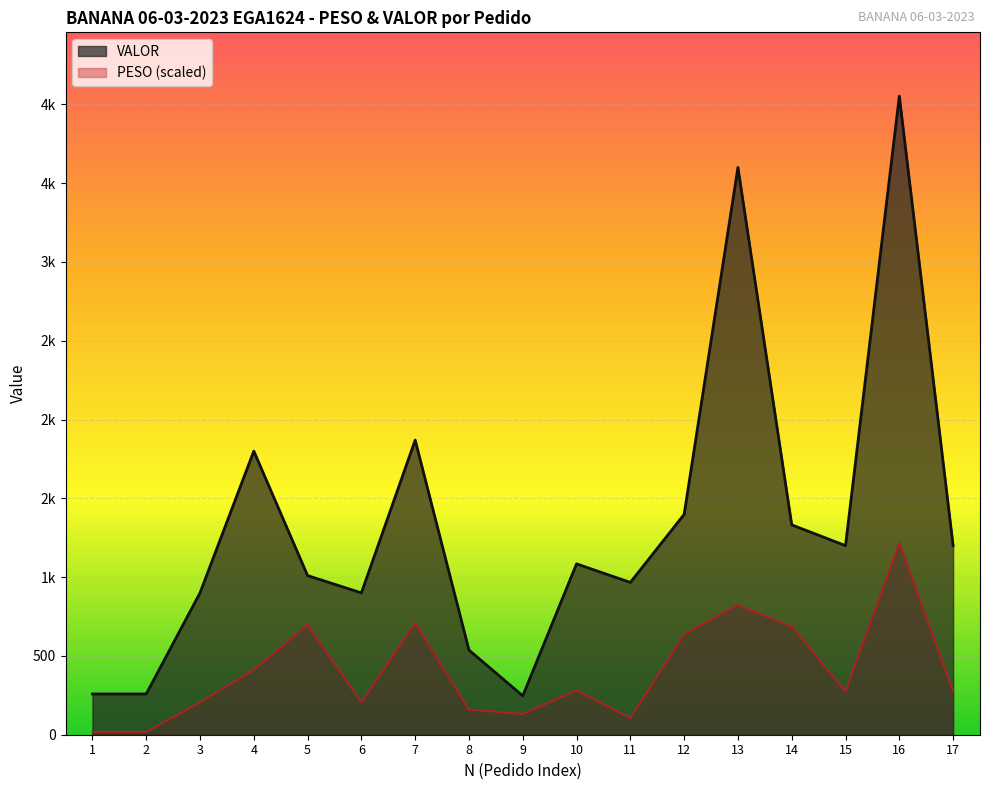

Rank the series by their maximum value, from lowest to highest.

PESO, VALOR